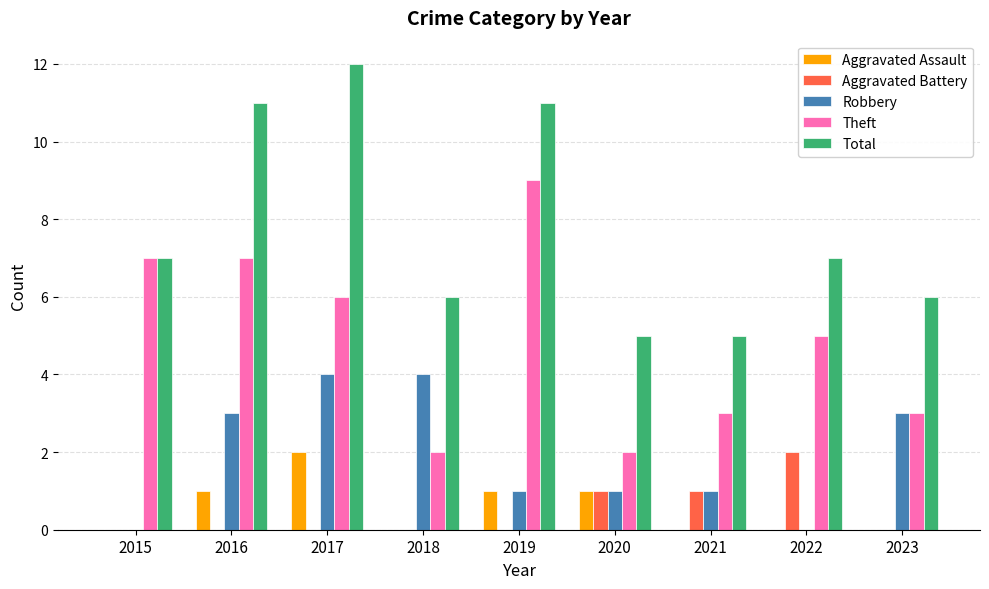

Which category has the highest value in the Aggravated Assault series?

2017